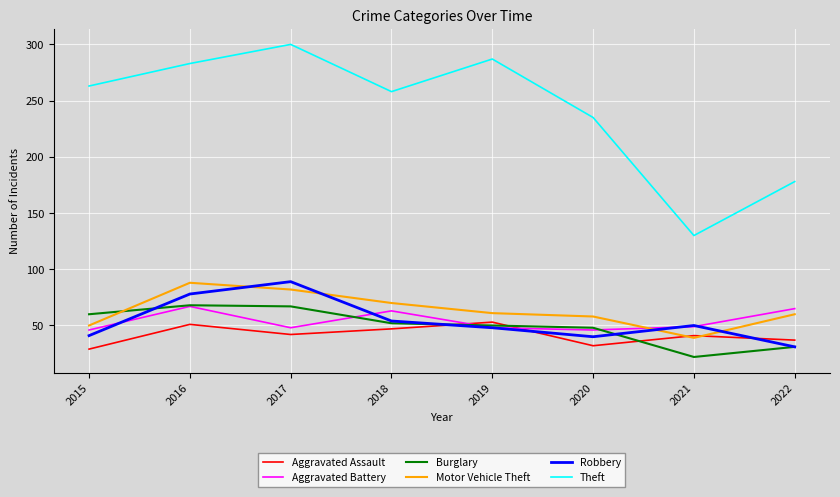

The Burglary series shows 89 at 2019. True or false?

False